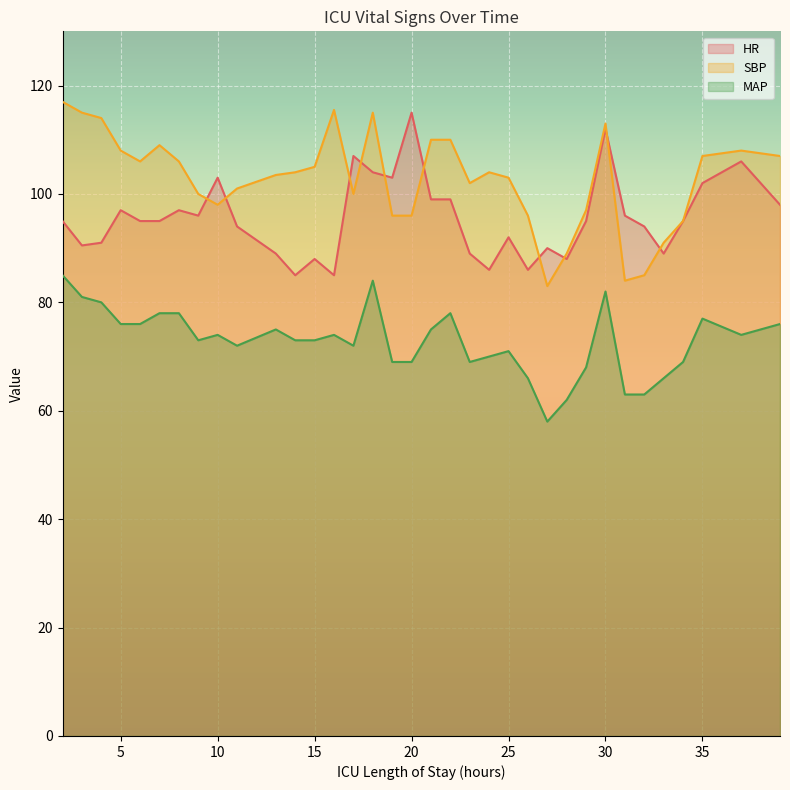

How many lines are shown in the chart?

3